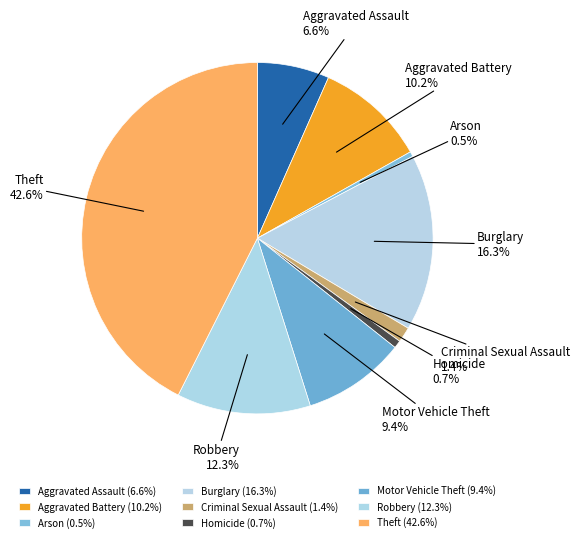

Is there any slice that represents more than half of the pie?

No